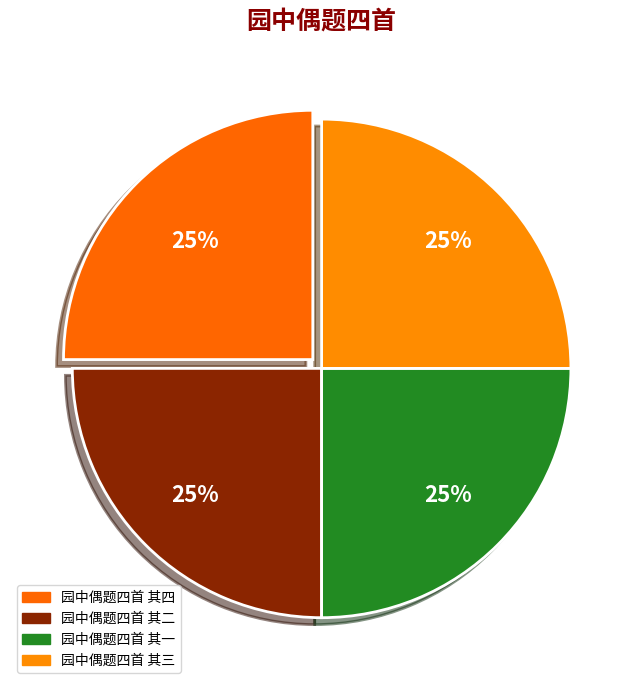

Is there a majority slice in this chart?

No